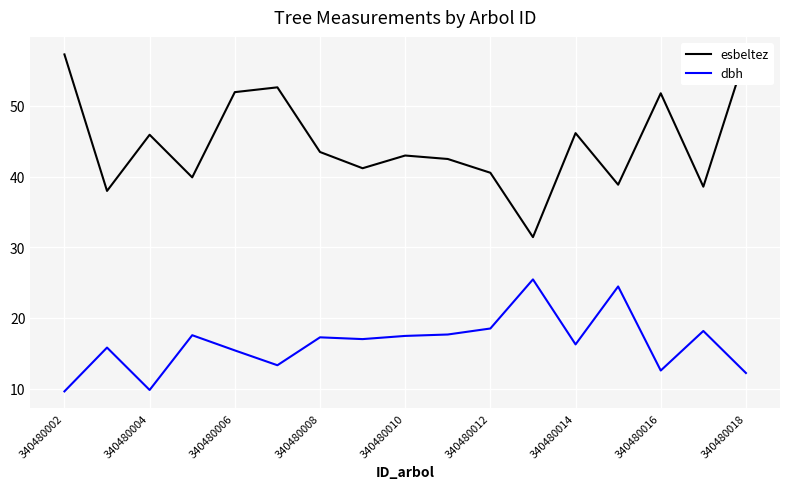

Which series has the largest total across all categories?

esbeltez